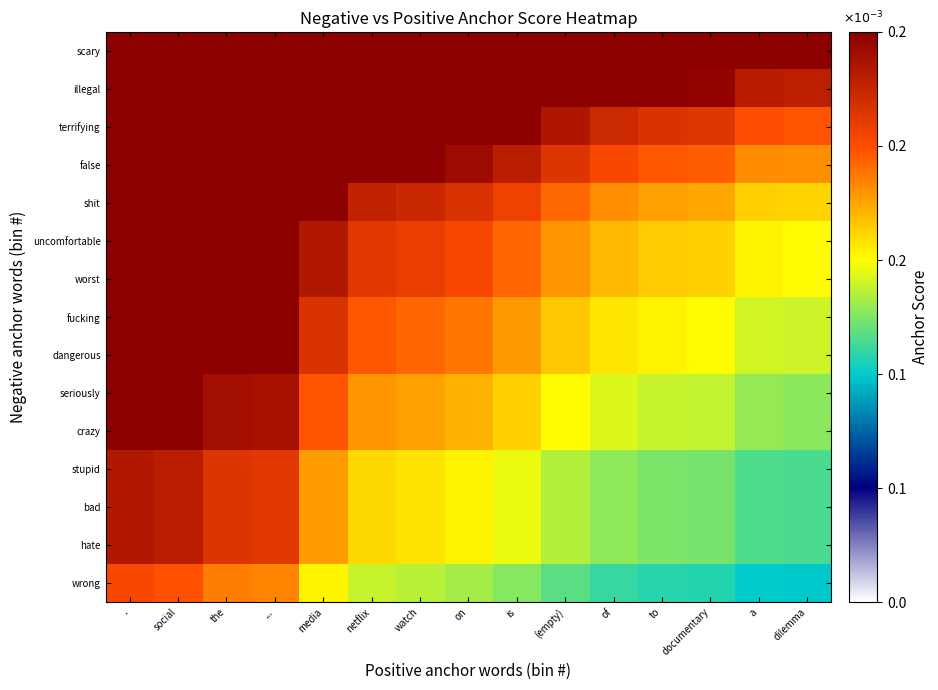

Between . and of, which is larger?

.